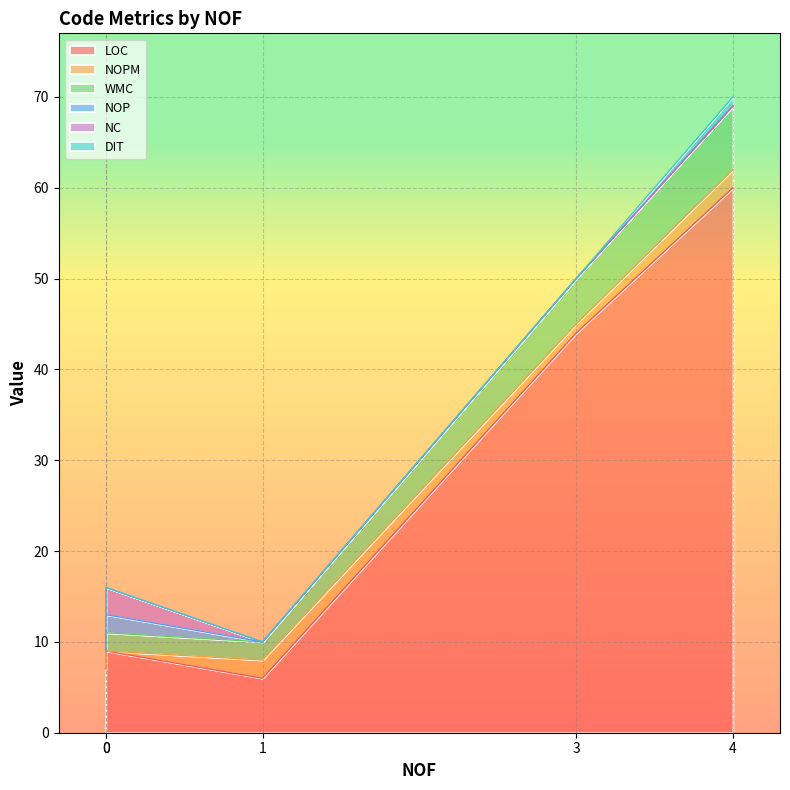

Which has a higher value, 3 or 1?

3